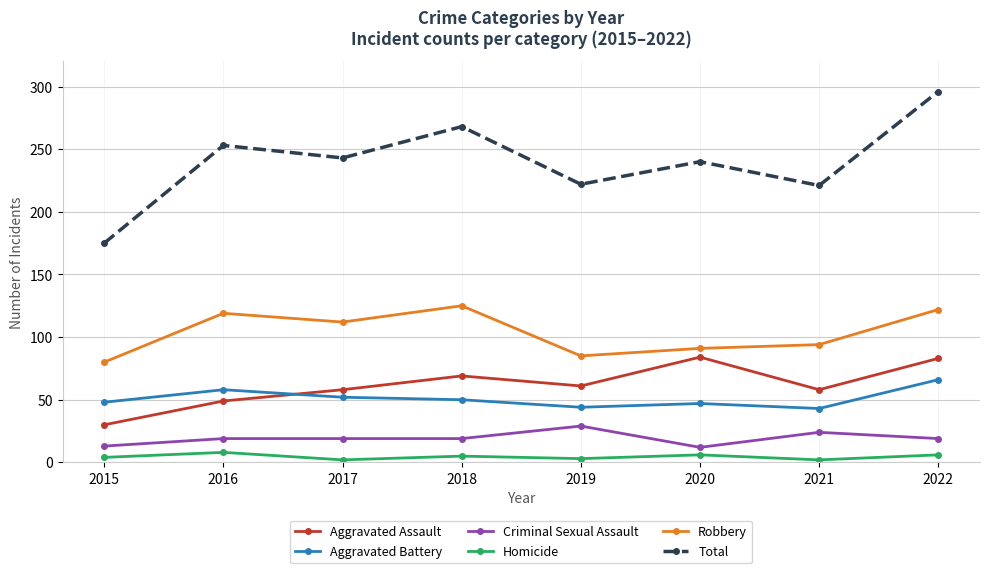

Is this an area chart (filled region under the line)?

No